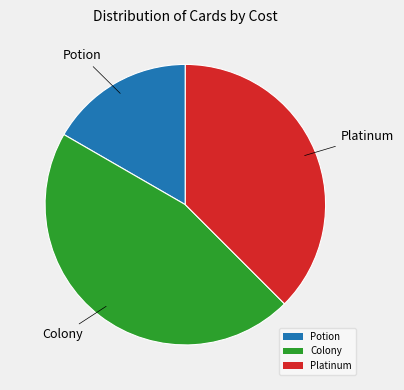

What is the largest slice in the pie chart?

Colony